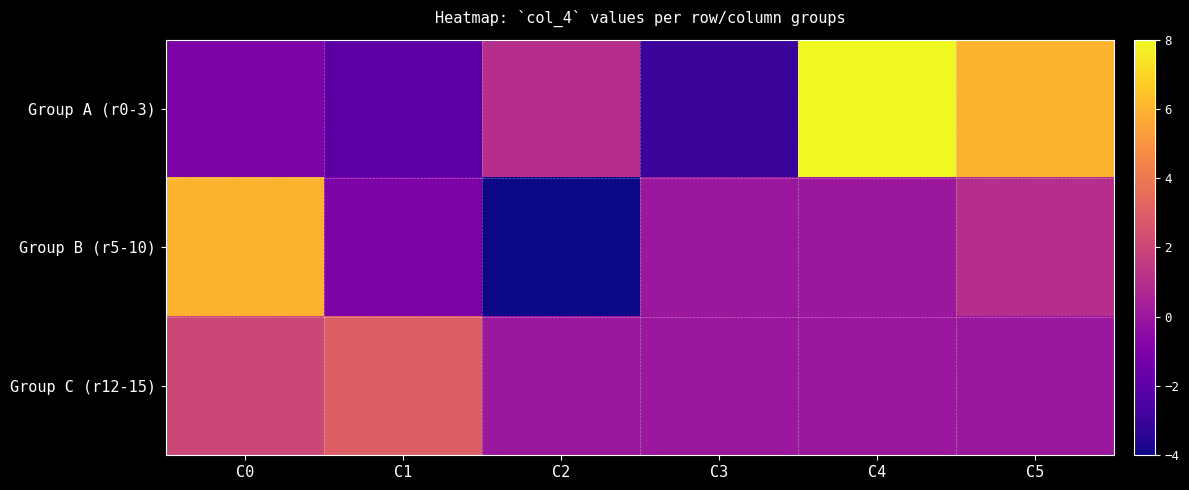

Which category has the lowest value across all series?

C2